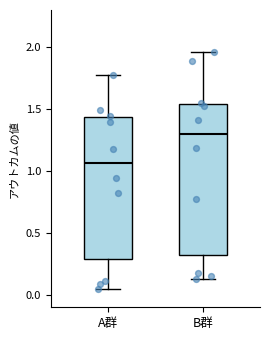

Which box's median line is the highest?

B群